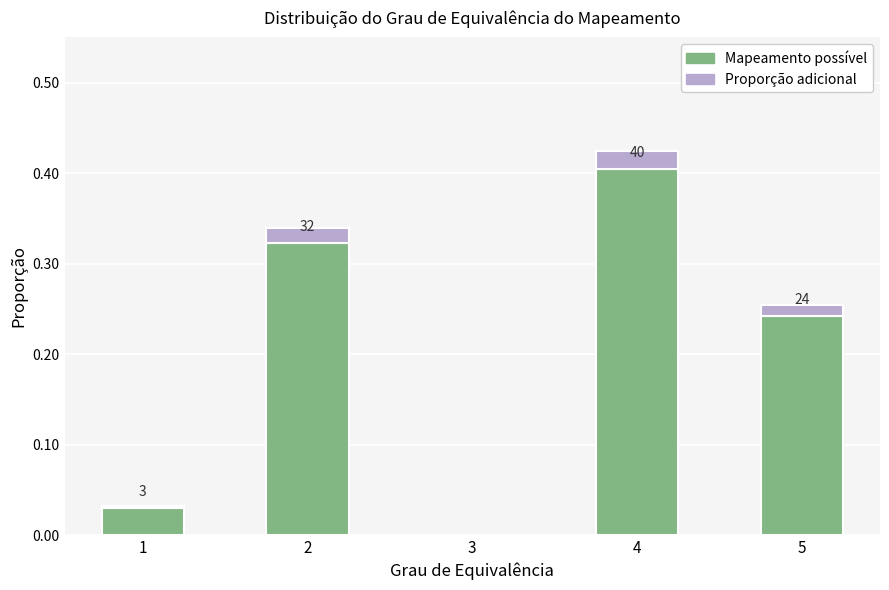

Where is Mapeamento possível nearest to the value 0?

3